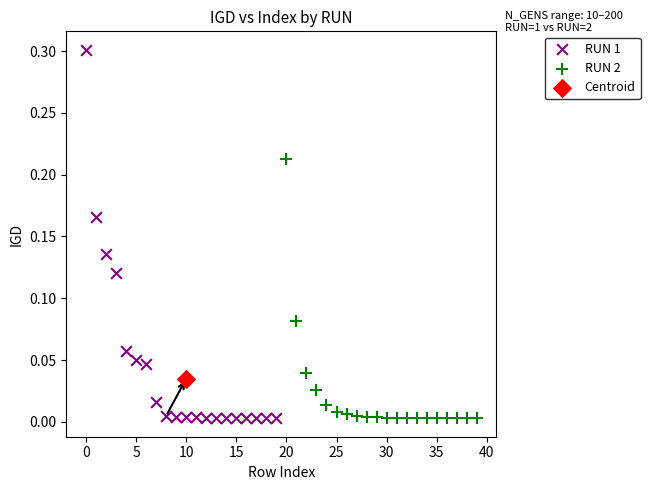

What are all the series names shown in the legend?

RUN 1, RUN 2, Centroid